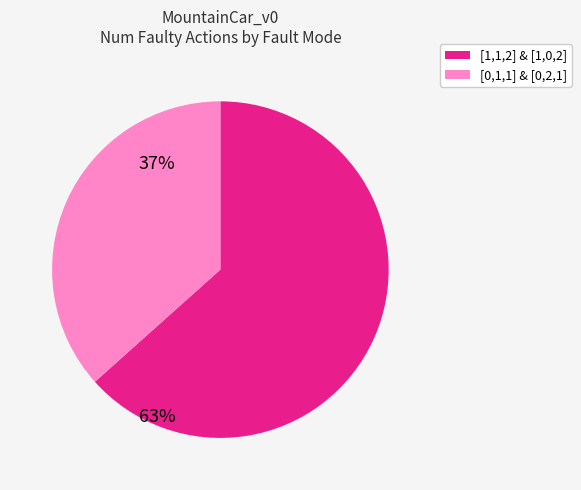

Is there a majority slice in this chart?

Yes